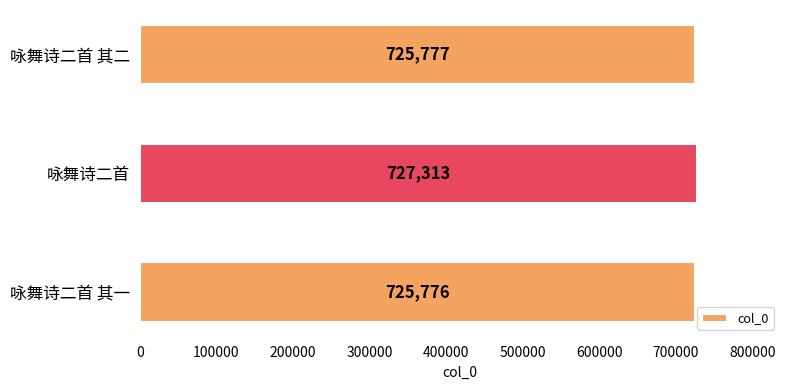

Reading top to bottom, what are all the values shown in this chart?

725777	727313	725776